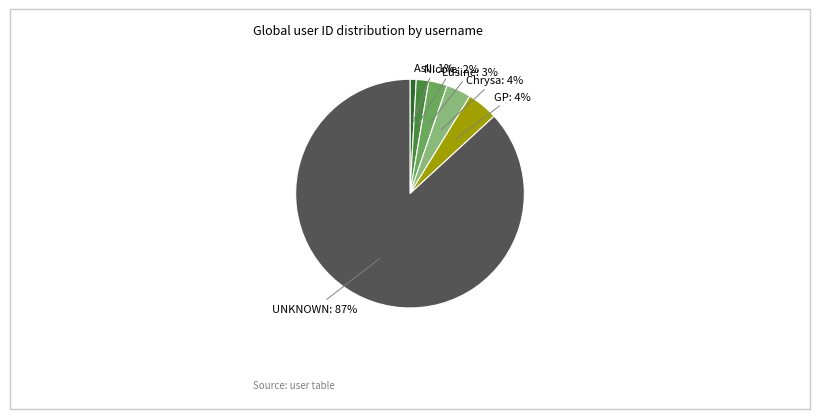

Does any single category account for the majority?

Yes